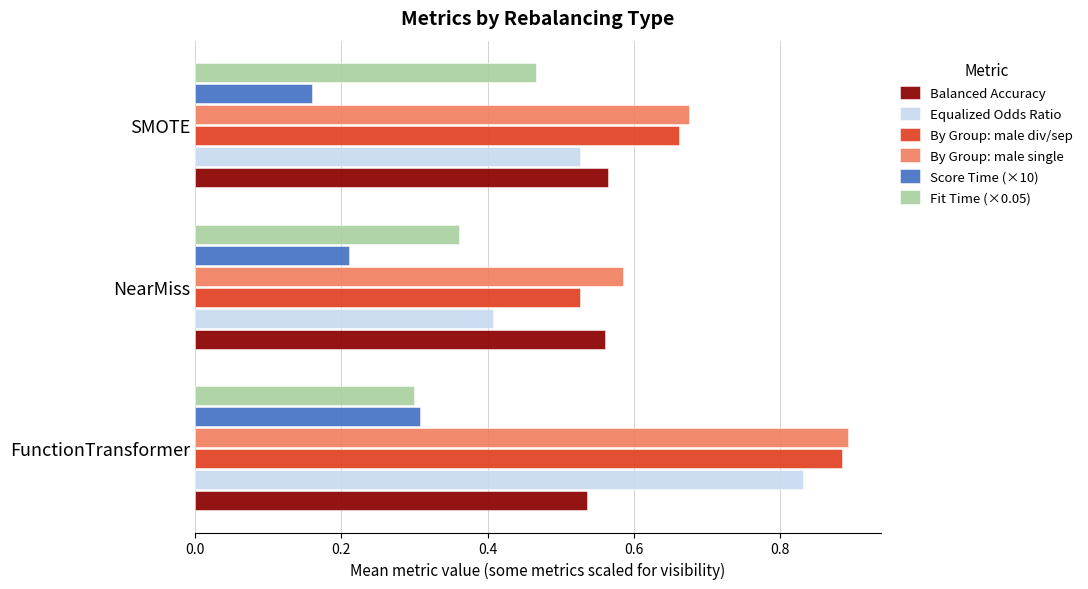

What is the sum of the Equalized Odds Ratio values at SMOTE and FunctionTransformer?

1.4